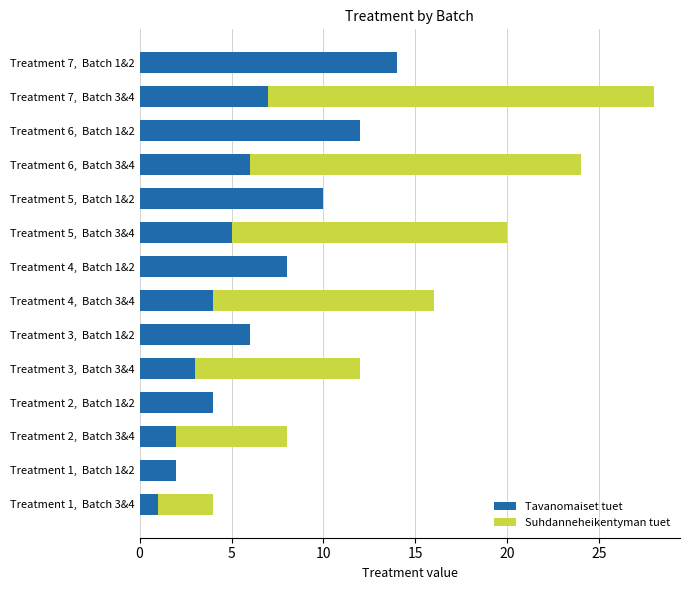

At which category is the sum across all series the highest?

Treatment 7,  Batch 3&4